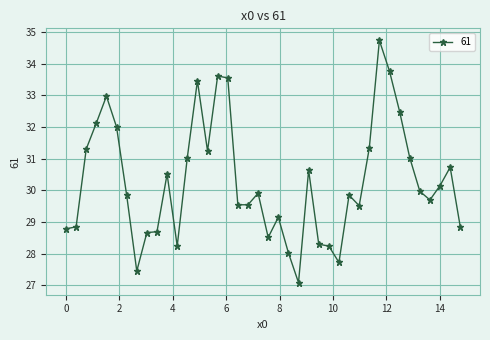

What is the value of the 35th point from the left?

31.0